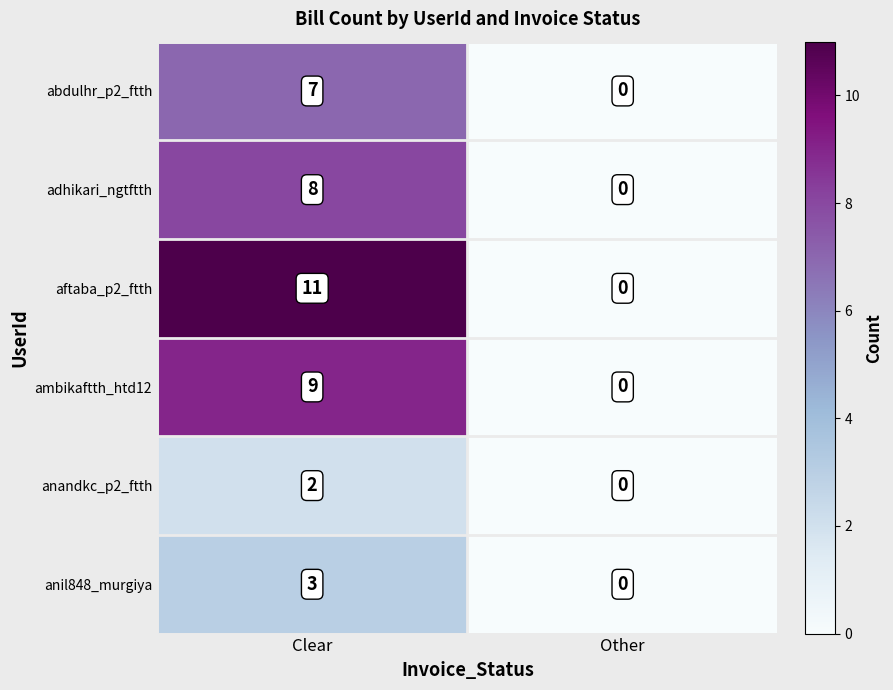

Which series has the largest range (max minus min)?

aftaba_p2_ftth